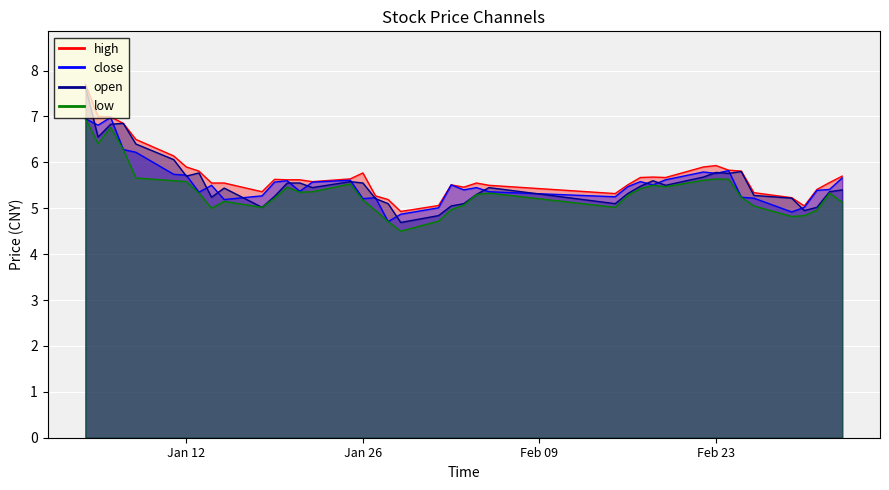

Rank the categories by close value from lowest to highest.

2016-01-28, 2016-01-29, 2016-02-29, 2016-02-01, 2016-03-01, 2016-01-15, 2016-01-26, 2016-02-26, 2016-01-27, 2016-02-25, 2016-02-15, 2016-01-18, 2016-01-13, 2016-02-05, 2016-01-21, 2016-03-02, 2016-02-03, 2016-03-03, 2016-02-04, 2016-02-16, 2016-01-14, 2016-02-02, 2016-02-18, 2016-01-19, 2016-01-22, 2016-02-17, 2016-01-20, 2016-01-25, 2016-02-19, 2016-03-04, 2016-01-12, 2016-01-11, 2016-02-23, 2016-02-22, 2016-02-24, 2016-01-08, 2016-01-07, 2016-01-05, 2016-01-04, 2016-01-06